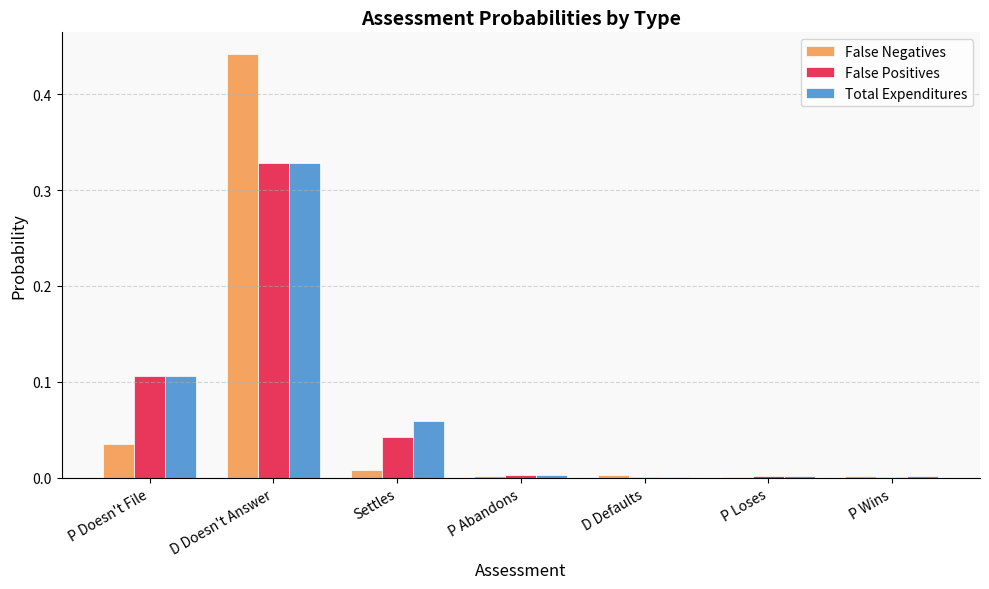

What are all the series names shown in the legend?

False Negatives, False Positives, Total Expenditures